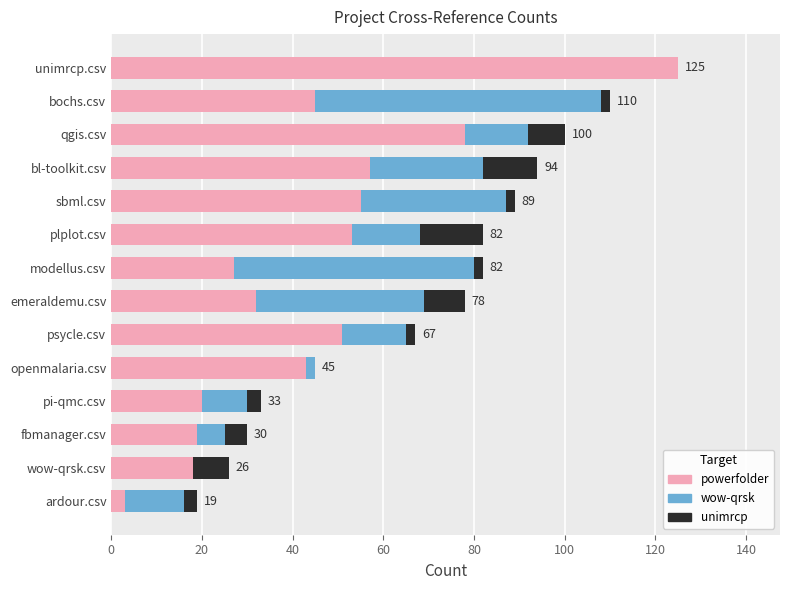

What is the sum of all powerfolder values?

626